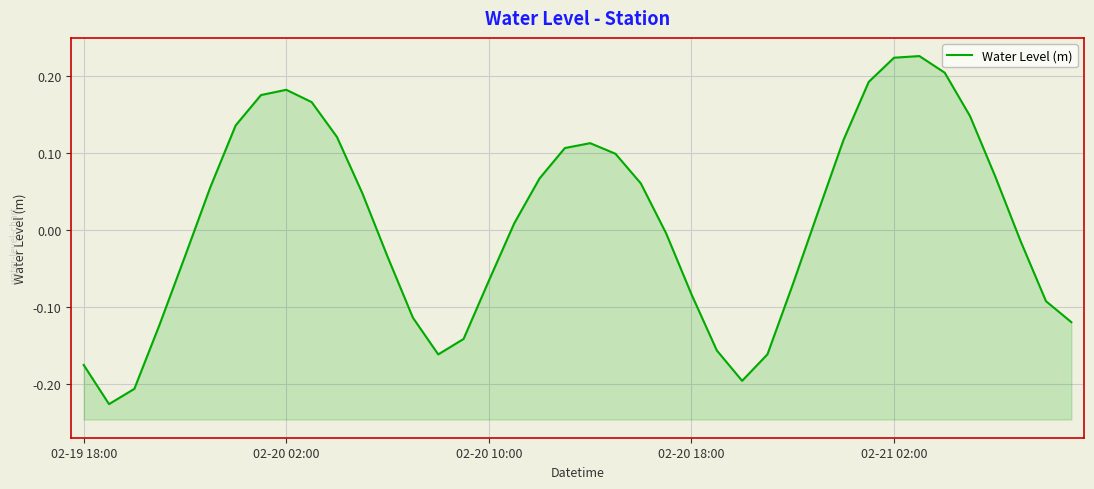

True or false: the data shows -0.0 at 23.

False